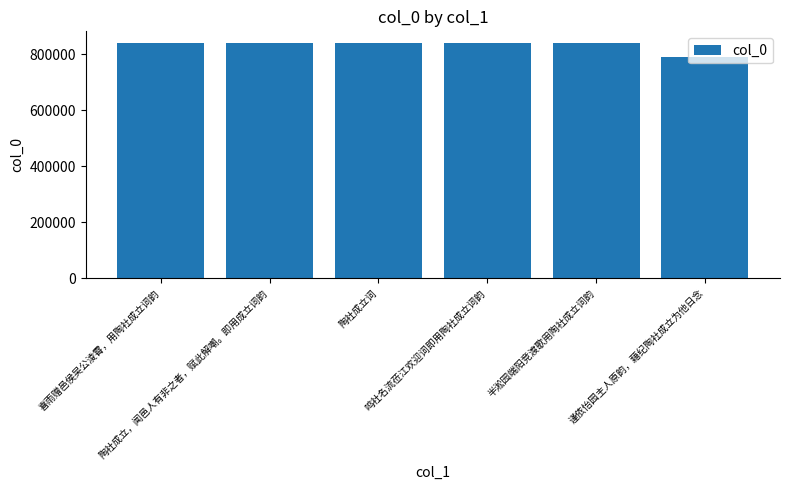

What is the minimum value shown in the chart?

791134